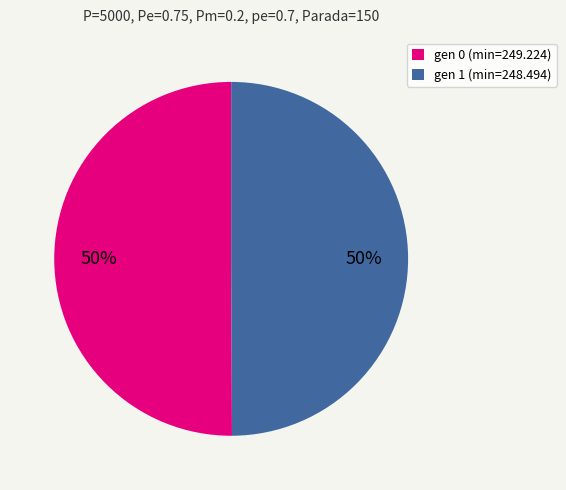

Is it true that gen 0 (min=249.224) is 50% of the pie?

True